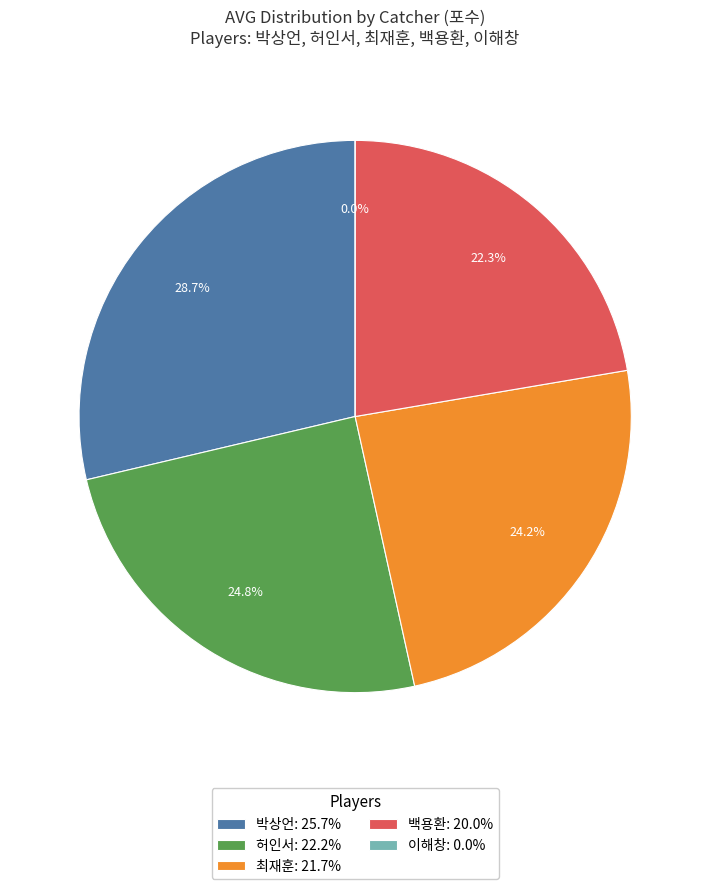

How many slices are in this pie chart?

5